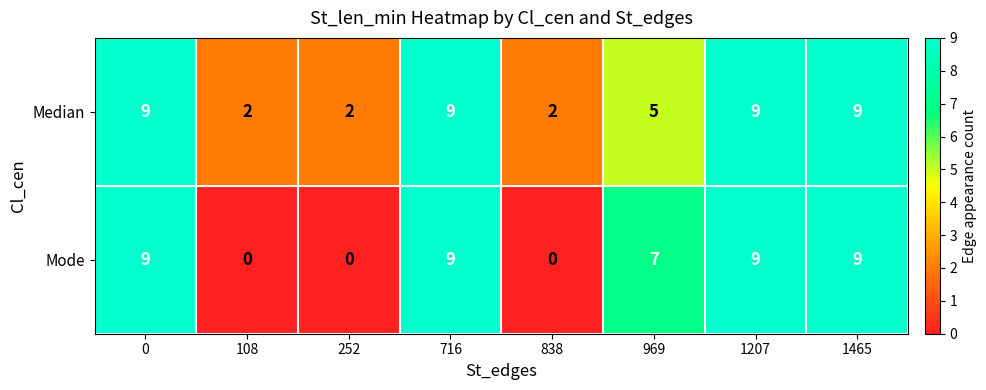

The Mode series shows 9 at 1465. True or false?

True